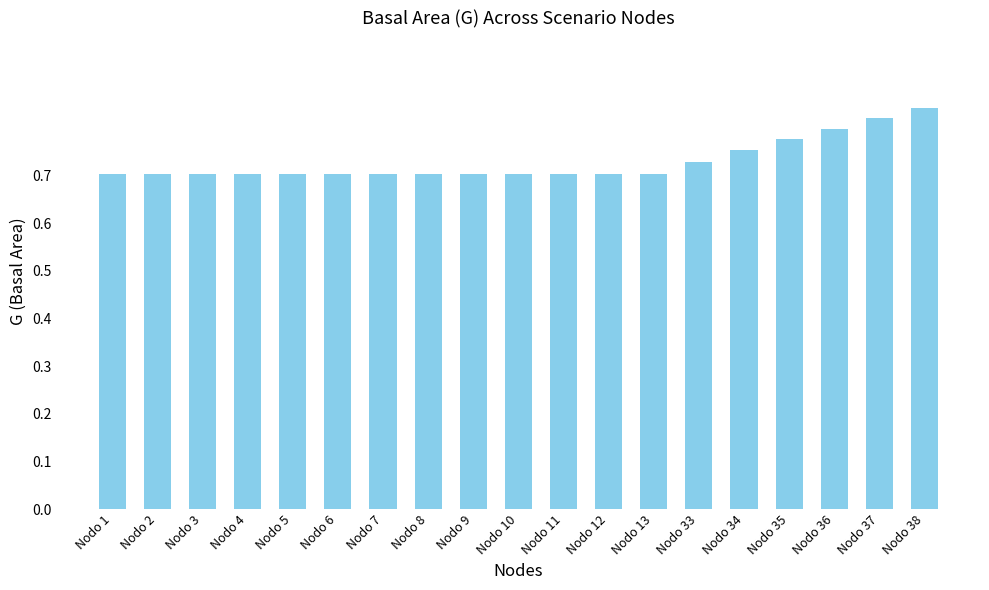

Are the bars horizontal?

No